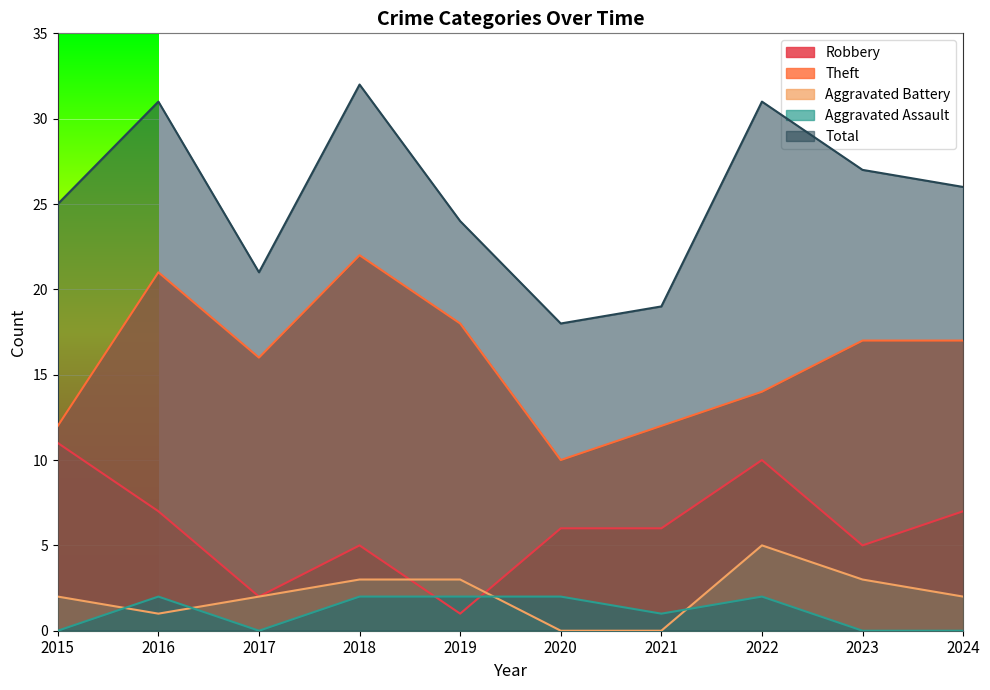

Which series has the largest range (max minus min)?

Total